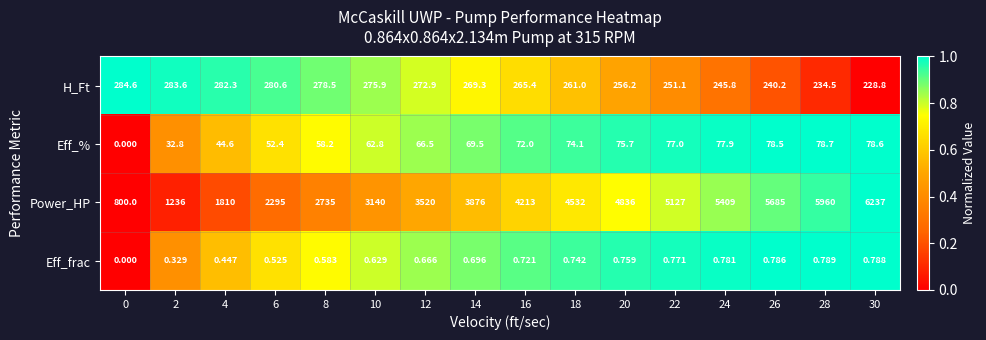

At which category is the sum across all series the highest?

30